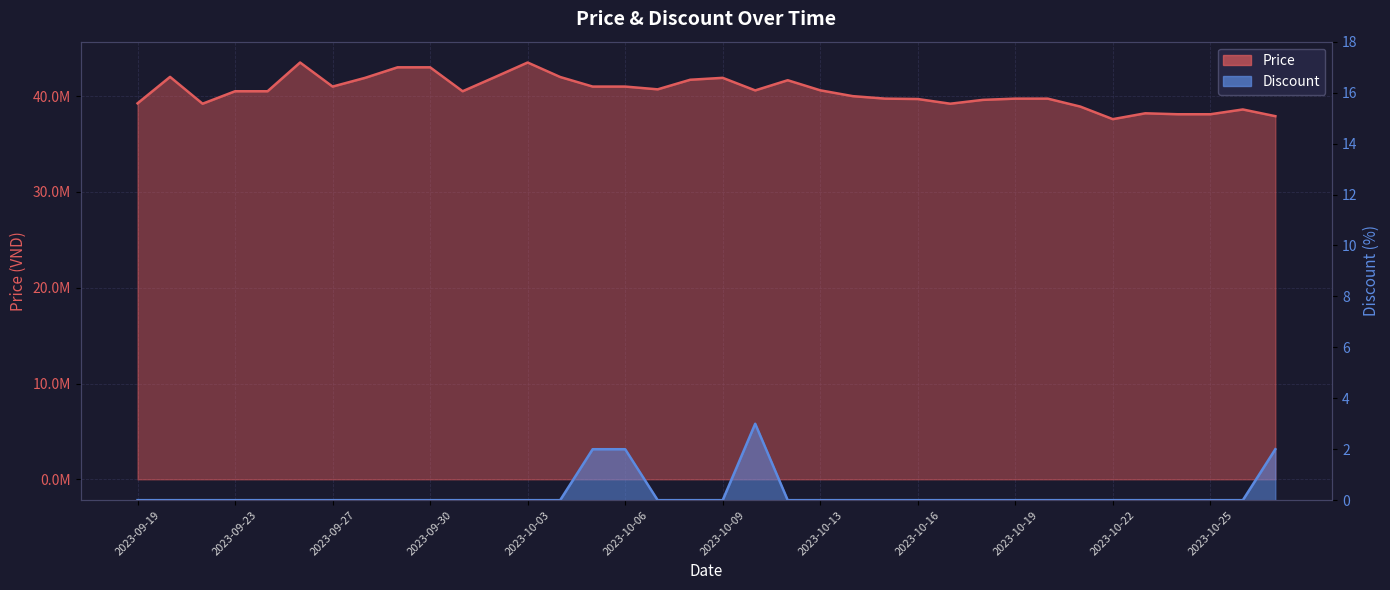

What is the value of the Price point at the 8th from the left?

41899000